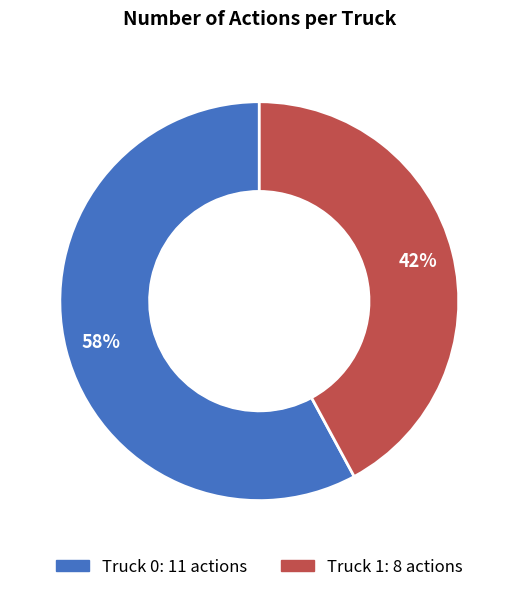

What is the smallest slice in the pie chart?

Truck 1